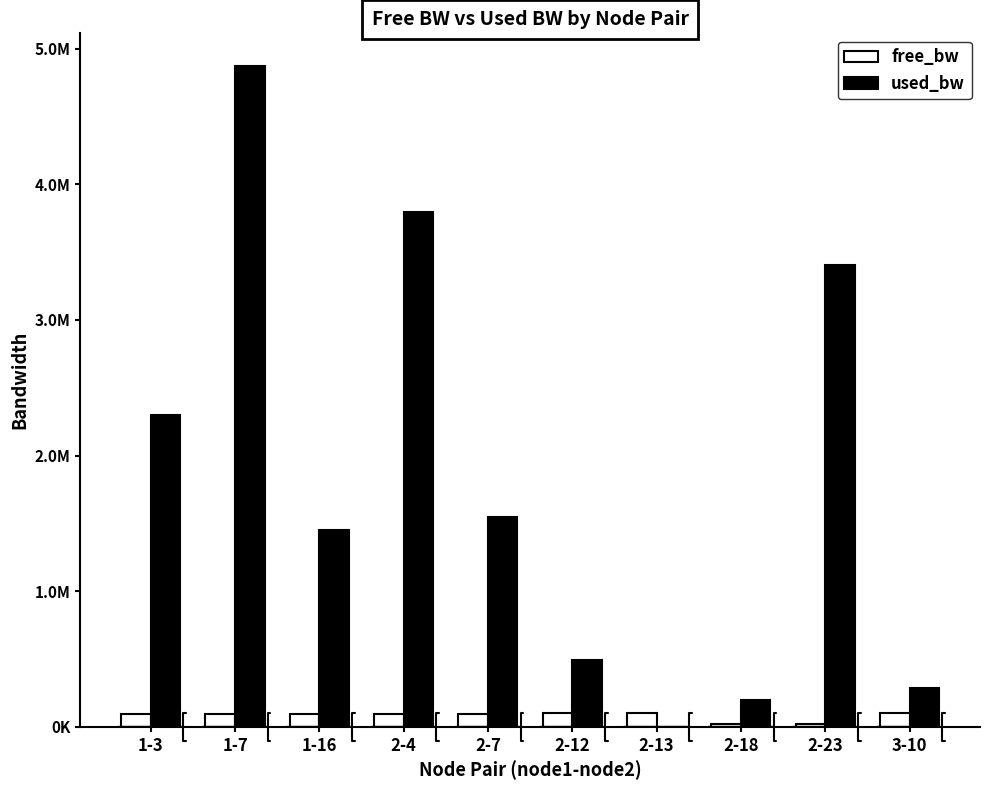

Where is used_bw nearest to the value 2435689?

1-3